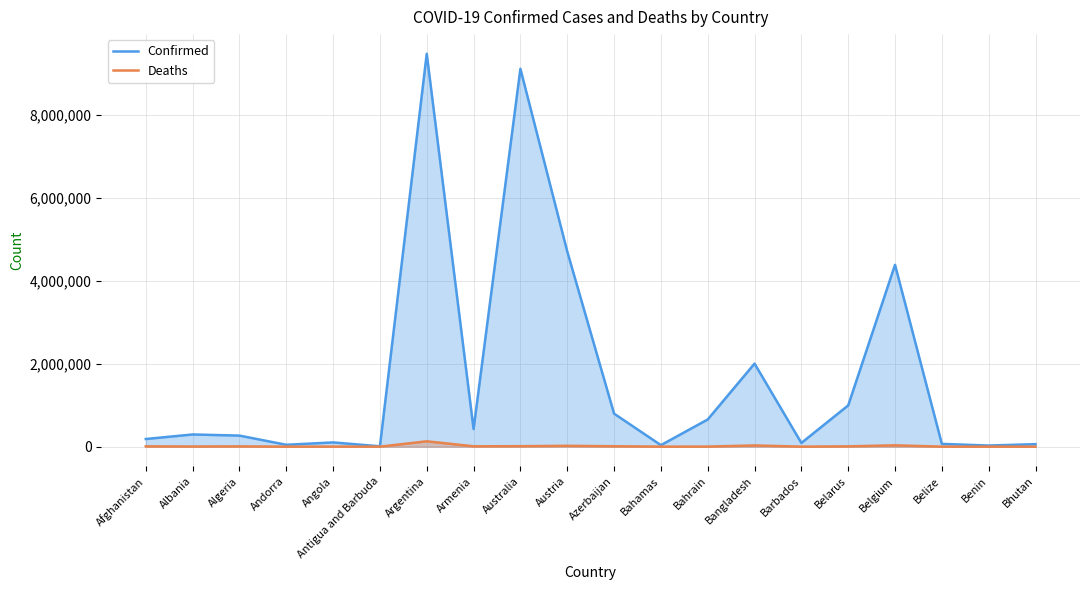

Reading right to left, list all the values displayed in this chart.

Confirmed: Bhutan=60109	Benin=27271	Belize=66621	Belgium=4381331	Belarus=994037	Barbados=89654	Bangladesh=2001345	Bahrain=654873	Bahamas=36568	Azerbaijan=796141	Austria=4704616	Australia=9103321	Armenia=424400	Argentina=9465827	Antigua and Barbuda=8736	Angola=102301	Andorra=45326	Algeria=266772	Albania=293917	Afghanistan=184473
Deaths: Bhutan=21	Benin=163	Belize=680	Belgium=32118	Belarus=7118	Barbados=482	Bangladesh=29262	Bahrain=1506	Bahamas=822	Azerbaijan=9735	Austria=20226	Australia=11172	Armenia=8629	Argentina=129202	Antigua and Barbuda=144	Angola=1912	Andorra=153	Algeria=6875	Albania=3517	Afghanistan=7738